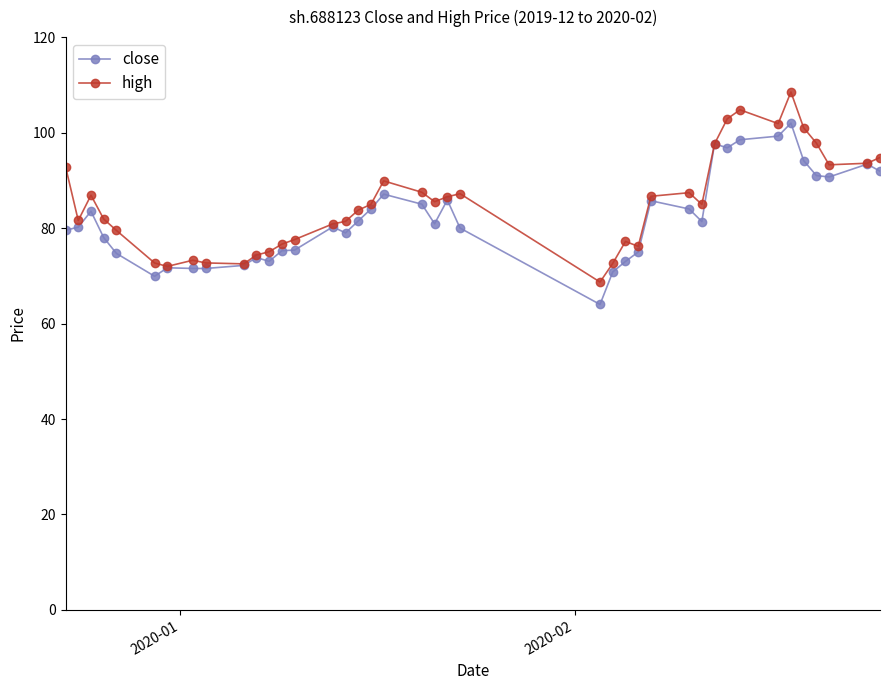

Which series has the largest range (max minus min)?

high